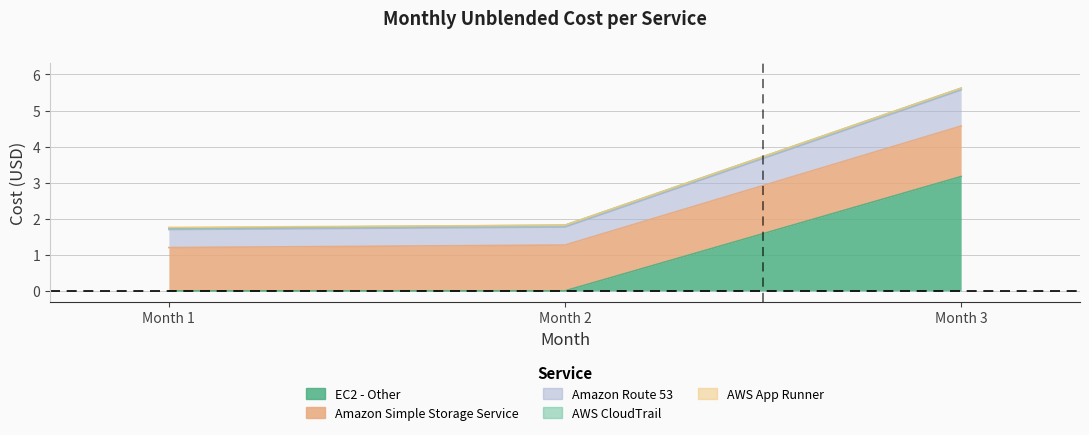

Which series has the largest range (max minus min)?

EC2 - Other